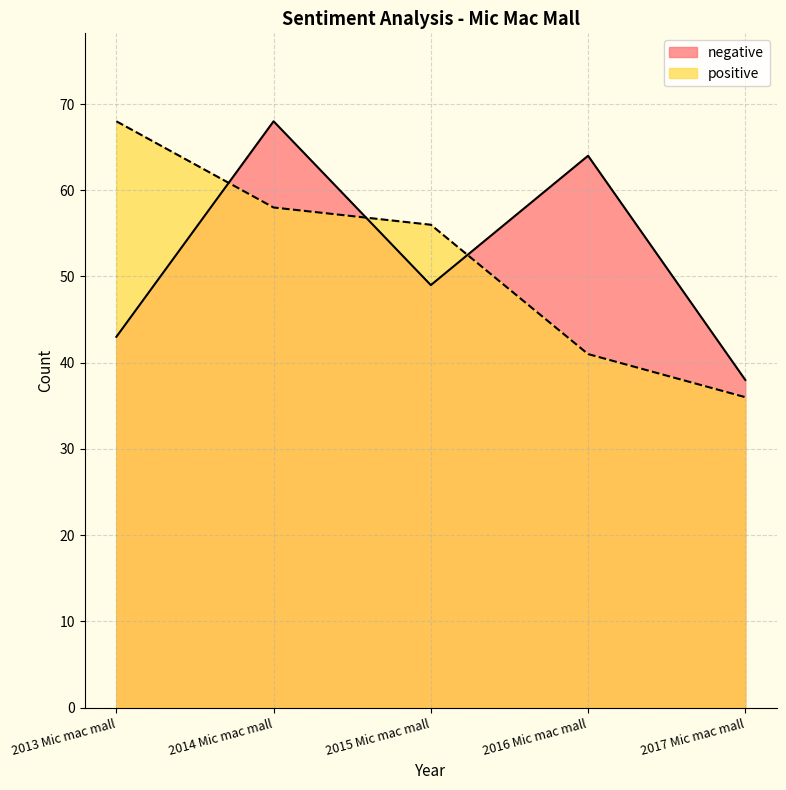

Is it true that positive equals 99 at 2013 Mic mac mall?

False